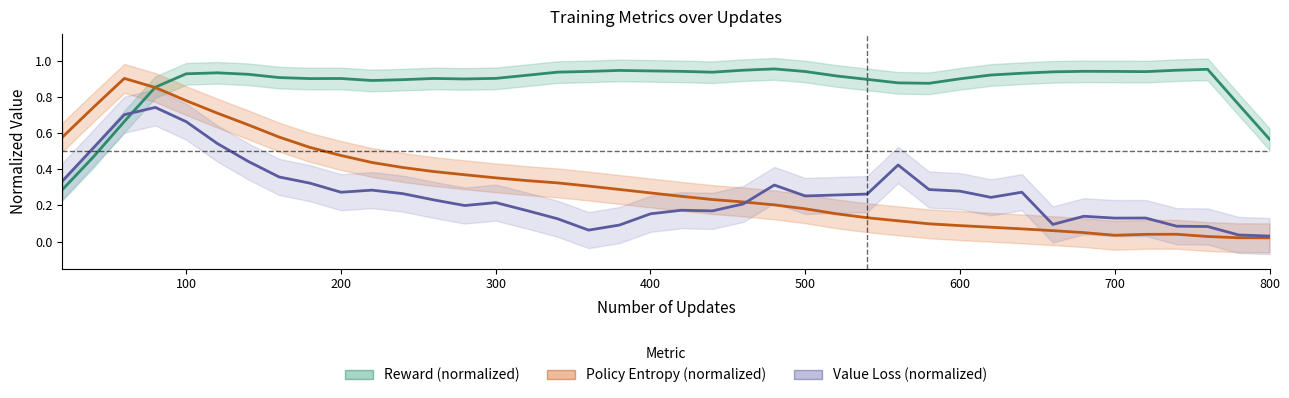

Which series ends up on top after the final intersection of Reward (normalized) and Value Loss (normalized)?

Reward (normalized)